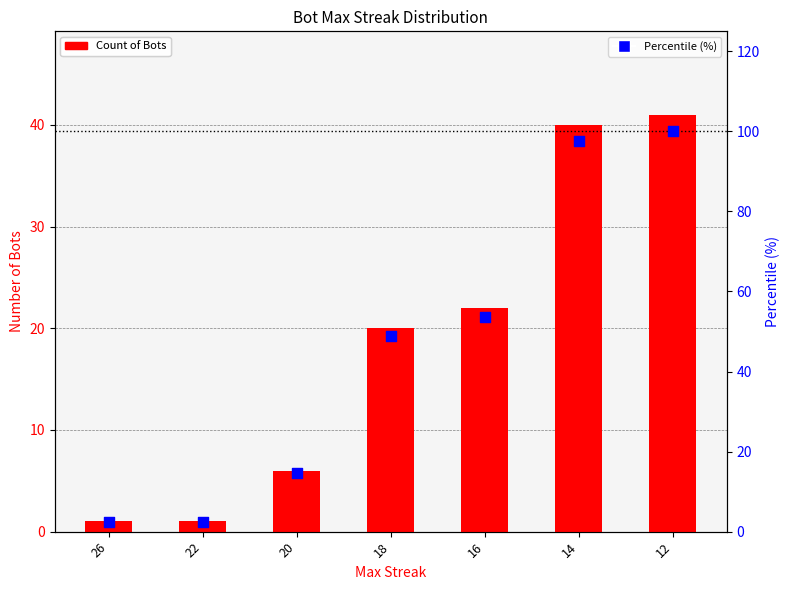

Which series contains the lowest Y value?

Count of Bots